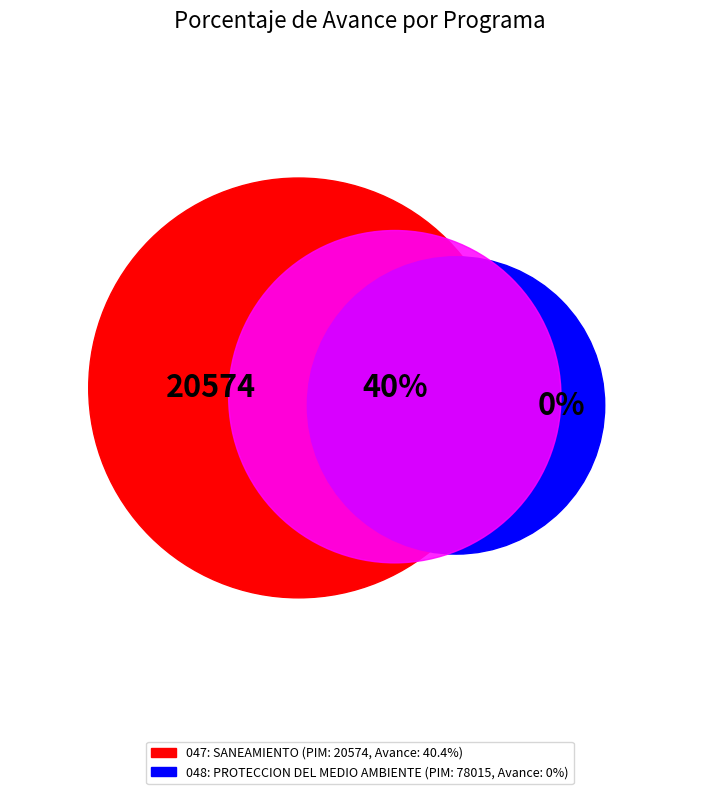

Is the sum of 047: SANEAMIENTO and 048: PROTECCION DEL MEDIO AMBIENTE greater than half?

Yes